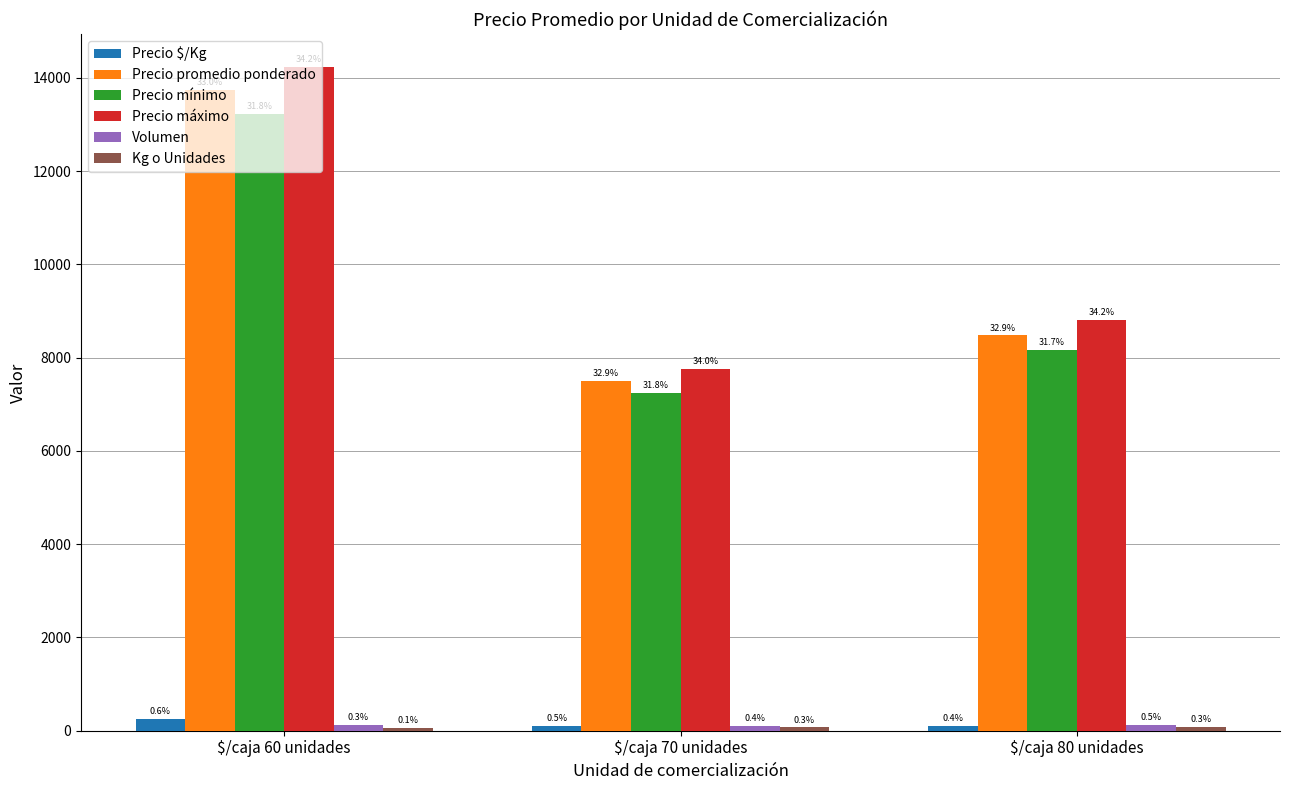

Are the bars grouped side by side (vs. stacked)?

Yes